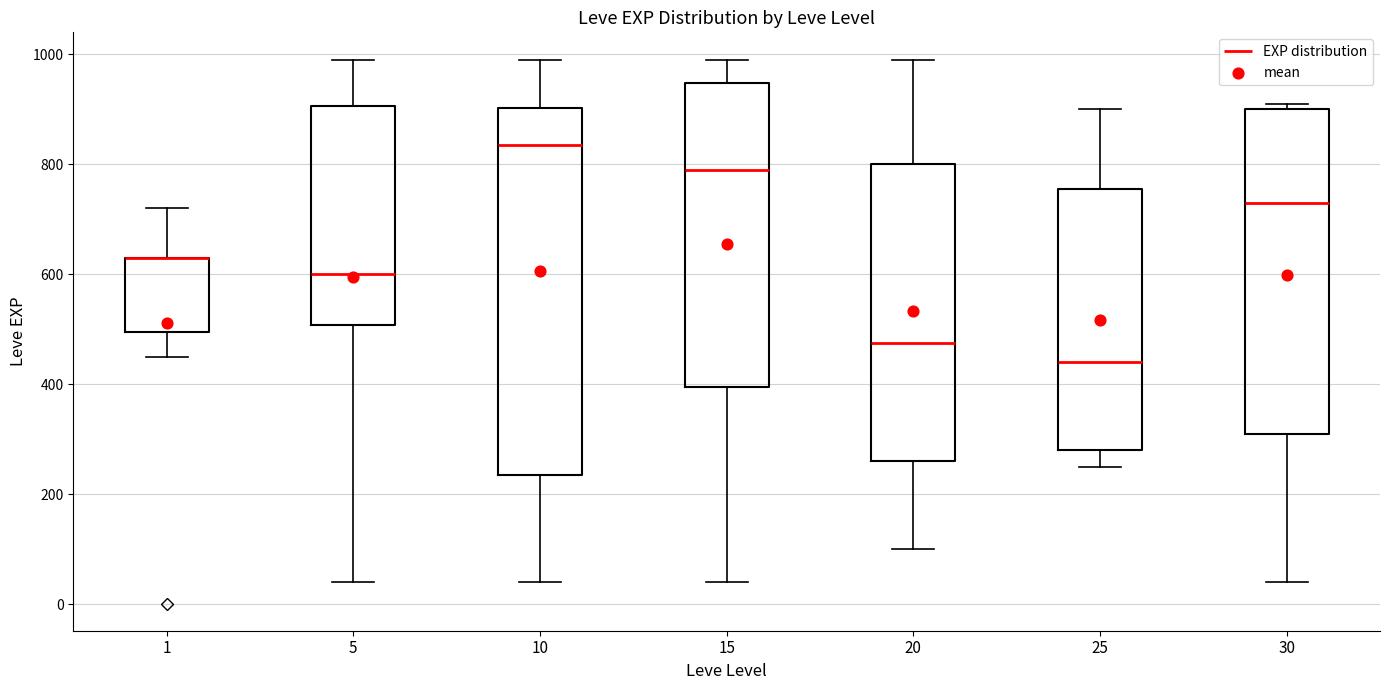

Where does the median line of the box at x = 30 sit on the y-axis? The values are not printed on the chart, so give them approximately, as read against the axis.

740